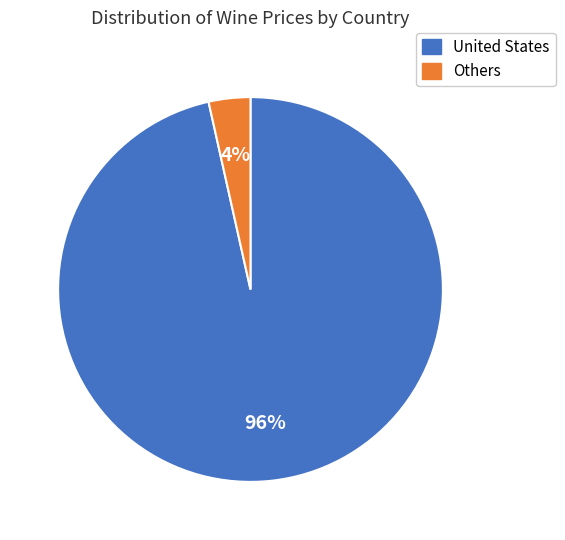

Does any single category account for the majority?

Yes